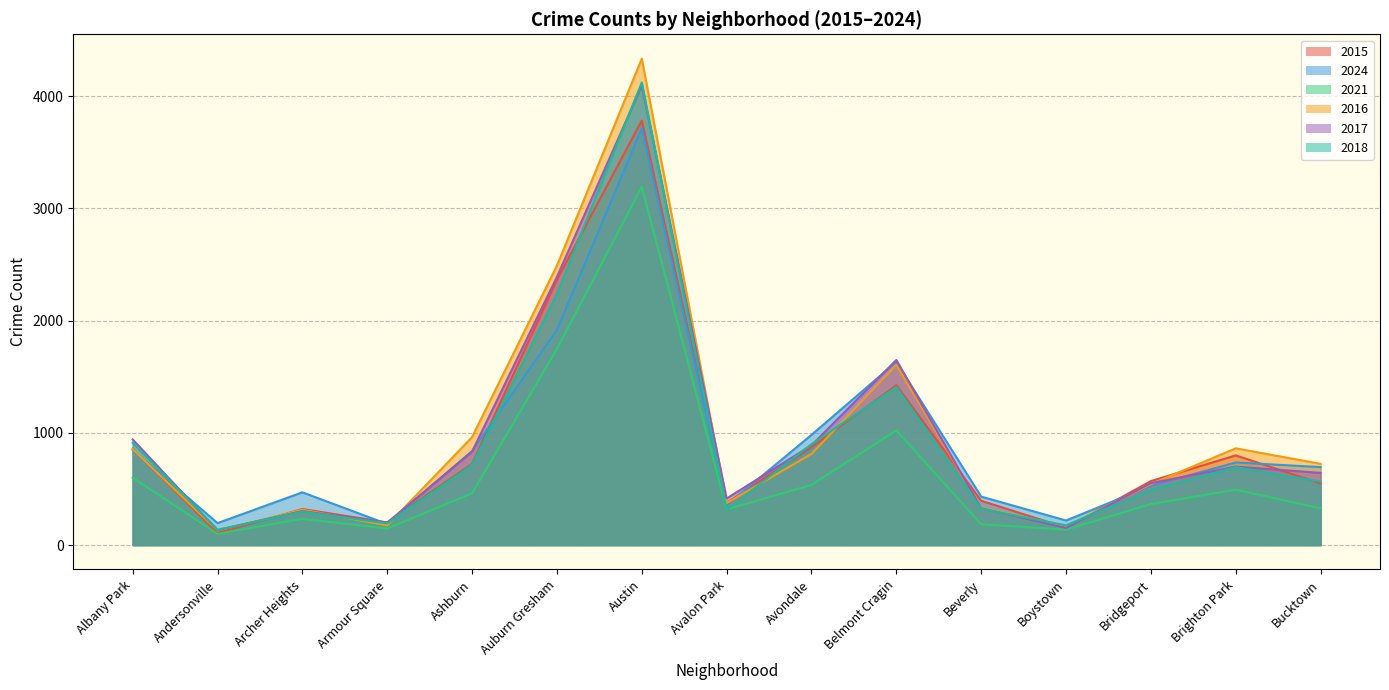

At which category is the sum across all series the highest?

Austin